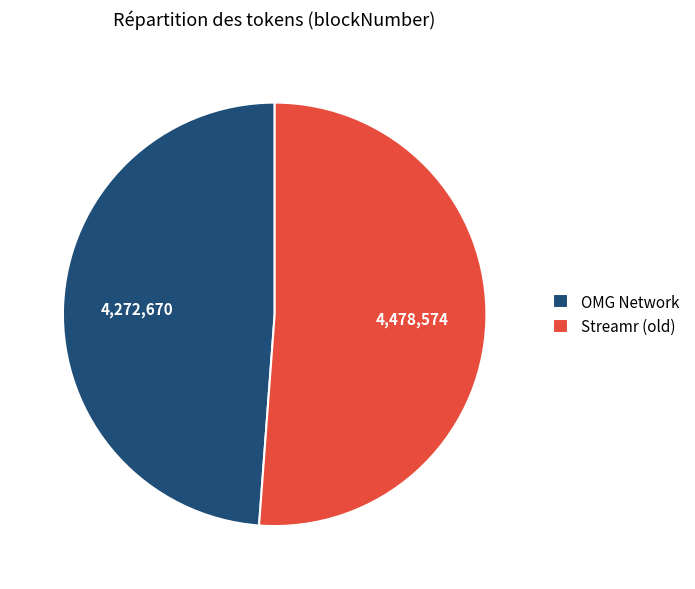

Rank the categories by value from highest to lowest.

Streamr (old), OMG Network